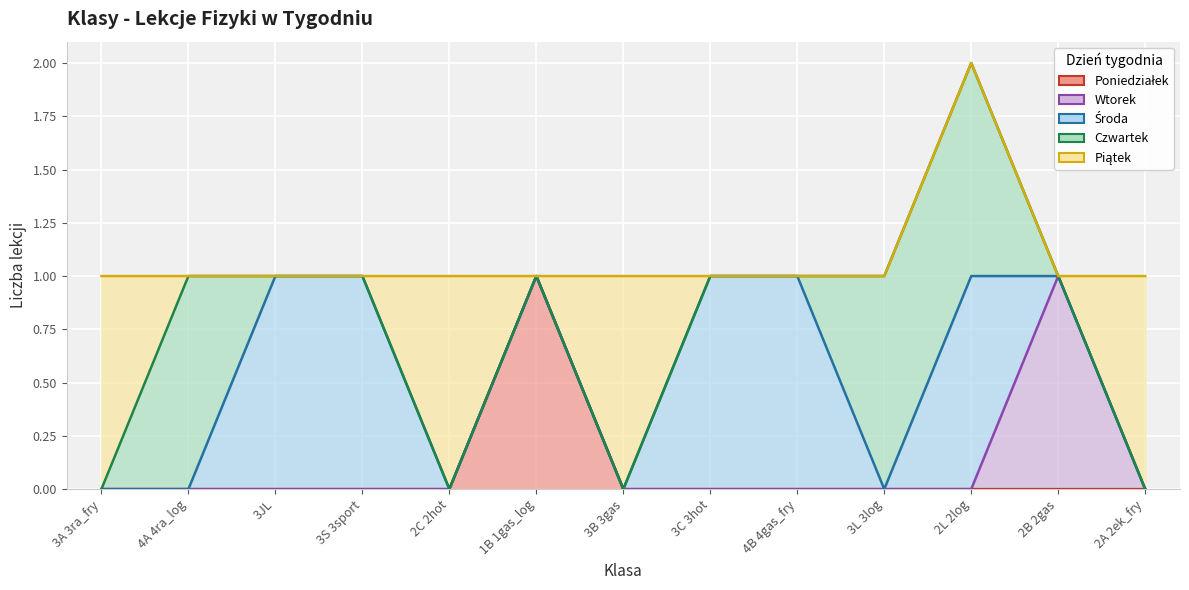

Count the Czwartek values in the range 0 to 1.

13